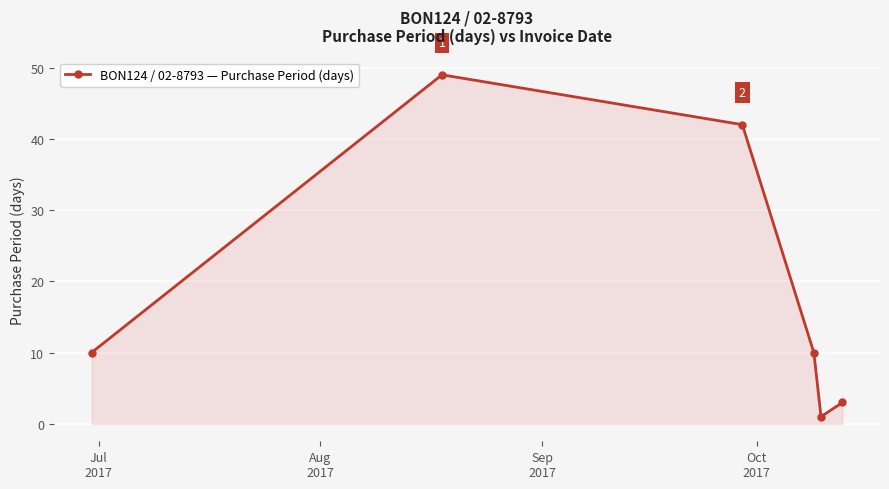

How many series are shown in this chart?

1